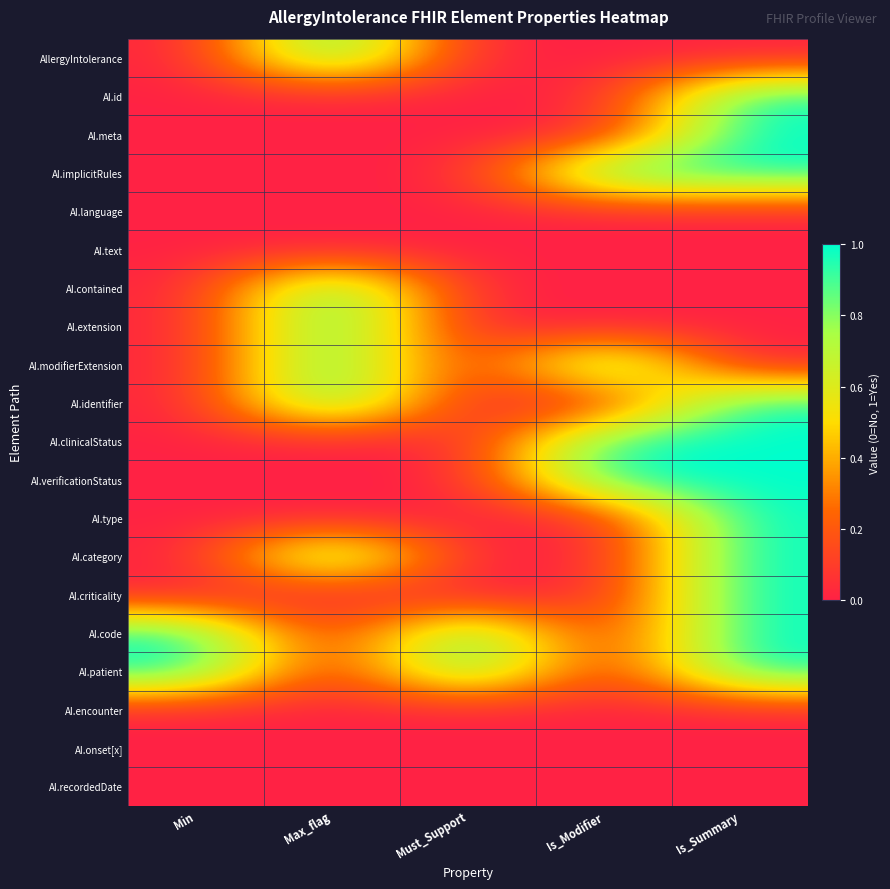

Reading left to right, extract all data points from this chart.

AllergyIntolerance: Min=0	Max_flag=1	Must_Support=0	Is_Modifier=0	Is_Summary=0
AI.id: Min=0	Max_flag=0	Must_Support=0	Is_Modifier=0	Is_Summary=1
AI.meta: Min=0	Max_flag=0	Must_Support=0	Is_Modifier=0	Is_Summary=1
AI.implicitRules: Min=0	Max_flag=0	Must_Support=0	Is_Modifier=1	Is_Summary=1
AI.language: Min=0	Max_flag=0	Must_Support=0	Is_Modifier=0	Is_Summary=0
AI.text: Min=0	Max_flag=0	Must_Support=0	Is_Modifier=0	Is_Summary=0
AI.contained: Min=0	Max_flag=1	Must_Support=0	Is_Modifier=0	Is_Summary=0
AI.extension: Min=0	Max_flag=1	Must_Support=0	Is_Modifier=0	Is_Summary=0
AI.modifierExtension: Min=0	Max_flag=1	Must_Support=0	Is_Modifier=1	Is_Summary=0
AI.identifier: Min=0	Max_flag=1	Must_Support=0	Is_Modifier=0	Is_Summary=1
AI.clinicalStatus: Min=0	Max_flag=0	Must_Support=0	Is_Modifier=1	Is_Summary=1
AI.verificationStatus: Min=0	Max_flag=0	Must_Support=0	Is_Modifier=1	Is_Summary=1
AI.type: Min=0	Max_flag=0	Must_Support=0	Is_Modifier=0	Is_Summary=1
AI.category: Min=0	Max_flag=1	Must_Support=0	Is_Modifier=0	Is_Summary=1
AI.criticality: Min=0	Max_flag=0	Must_Support=0	Is_Modifier=0	Is_Summary=1
AI.code: Min=1	Max_flag=0	Must_Support=1	Is_Modifier=0	Is_Summary=1
AI.patient: Min=1	Max_flag=0	Must_Support=1	Is_Modifier=0	Is_Summary=1
AI.encounter: Min=0	Max_flag=0	Must_Support=0	Is_Modifier=0	Is_Summary=0
AI.onset[x]: Min=0	Max_flag=0	Must_Support=0	Is_Modifier=0	Is_Summary=0
AI.recordedDate: Min=0	Max_flag=0	Must_Support=0	Is_Modifier=0	Is_Summary=0